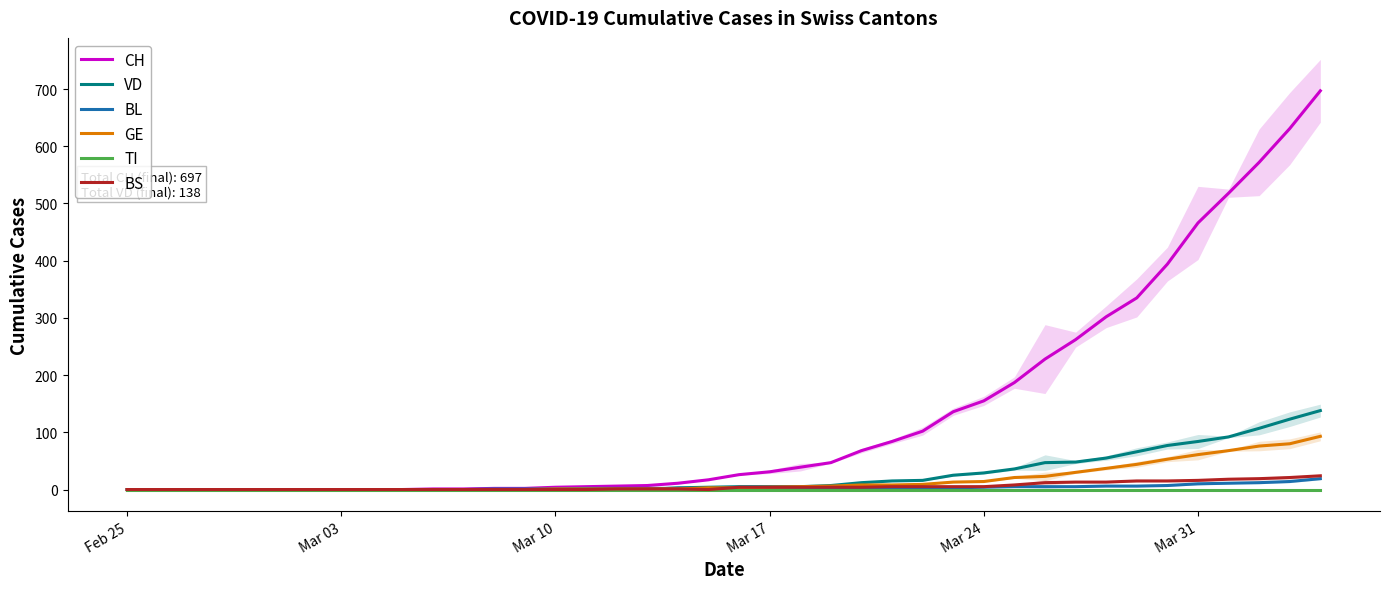

What are all the series names shown in the legend?

CH, VD, BL, GE, TI, BS